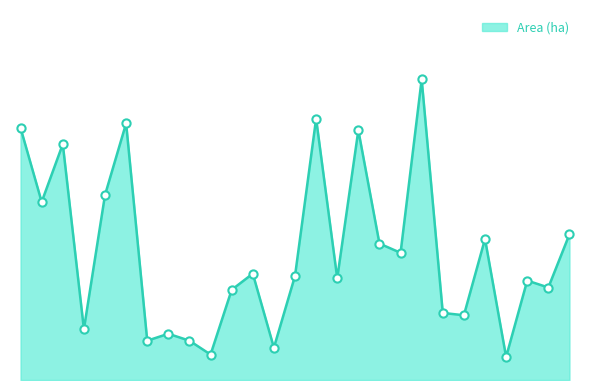

Does the chart have visible grid lines?

No